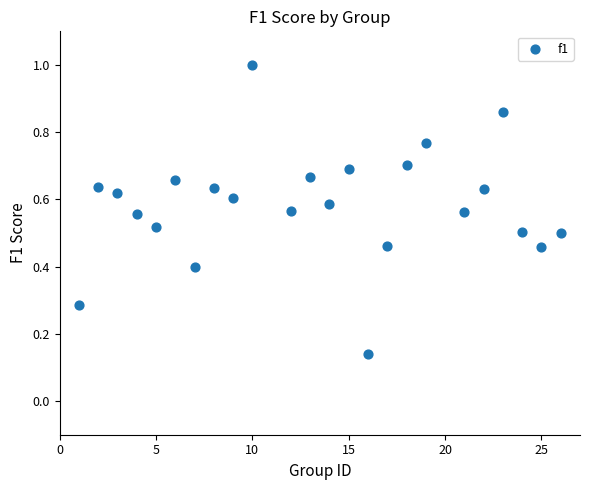

What is the range of X values (max minus min)?

25.0